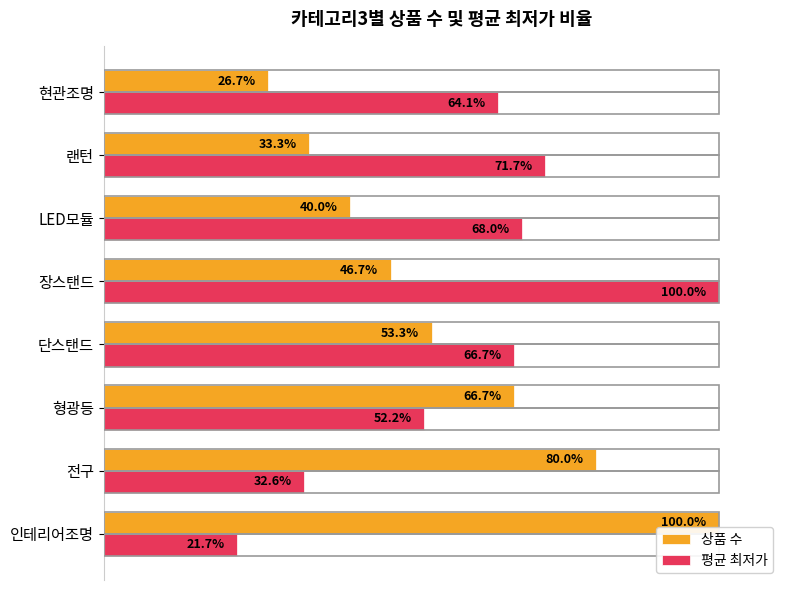

Which category has the highest value in the 상품 수 series?

인테리어조명